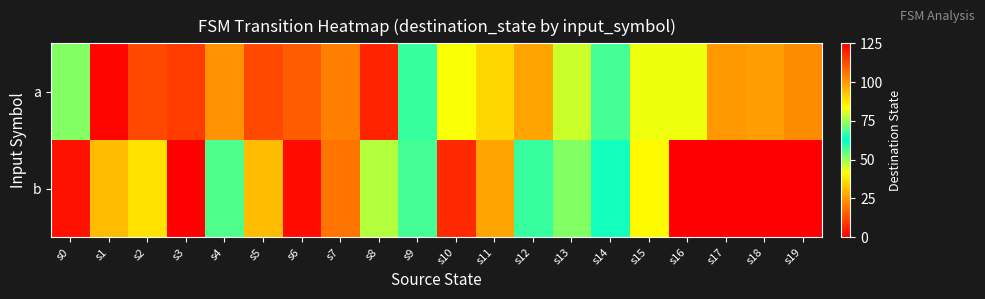

At which category is the sum across all series the highest?

s3